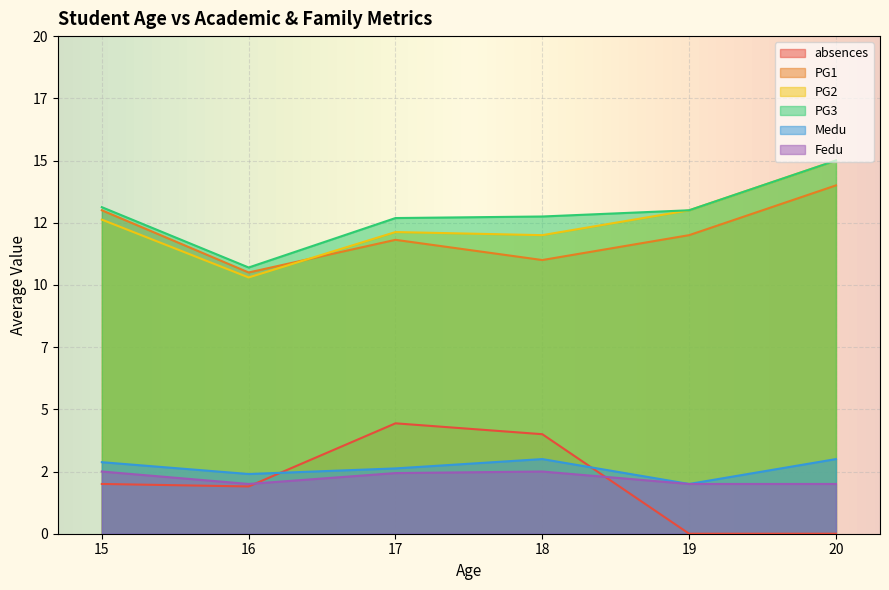

What are all the series names shown in the legend?

absences, PG1, PG2, PG3, Medu, Fedu